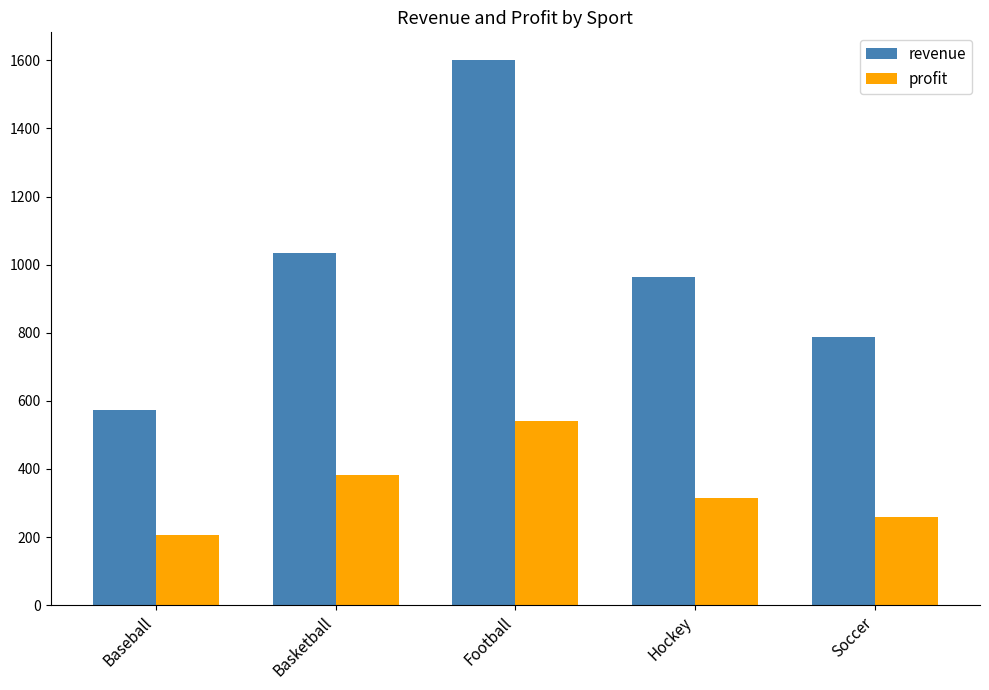

Reading right to left, transcribe all the data shown in this chart.

revenue: Soccer=786.5	Hockey=964.0	Football=1602.3	Basketball=1033.9	Baseball=573.8
profit: Soccer=259.7	Hockey=314.5	Football=540.8	Basketball=381.6	Baseball=205.6